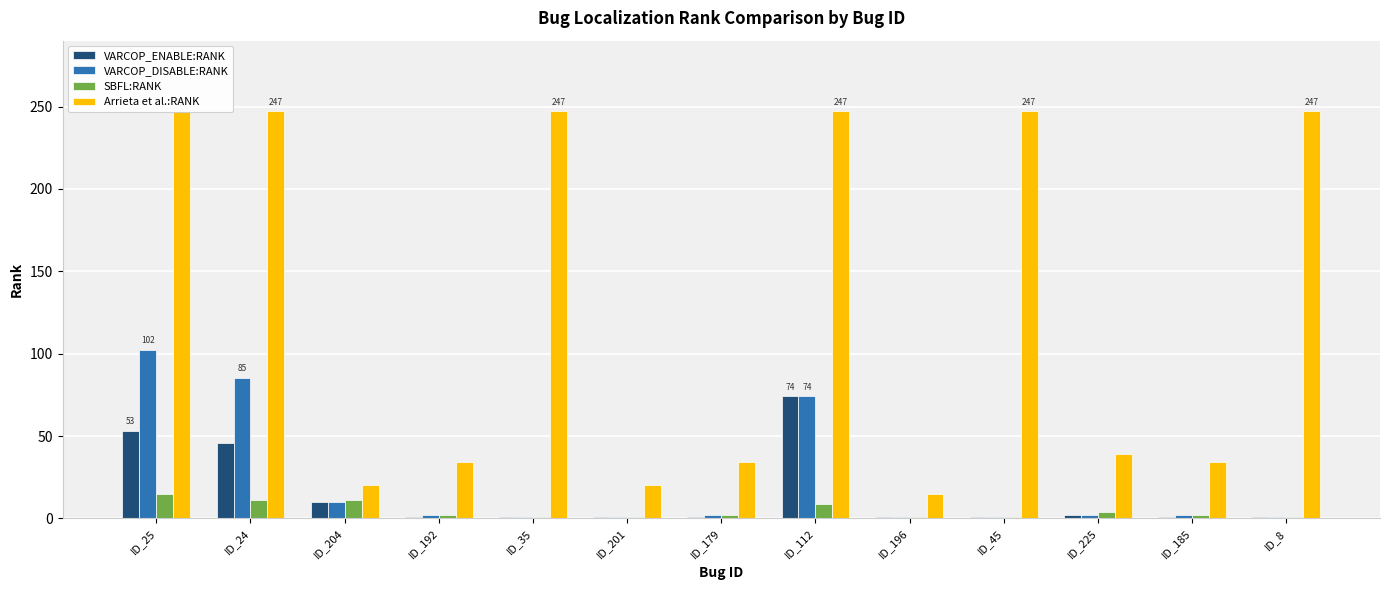

What is the total value across all series at ID_25?

417